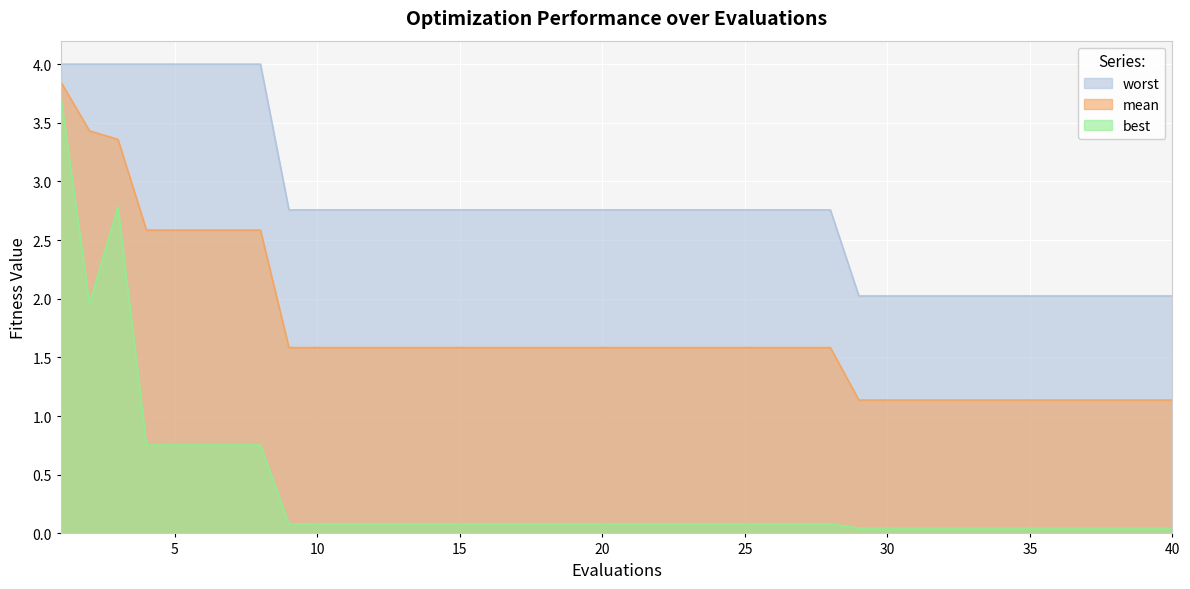

True or false: worst and best intersect in this chart.

False